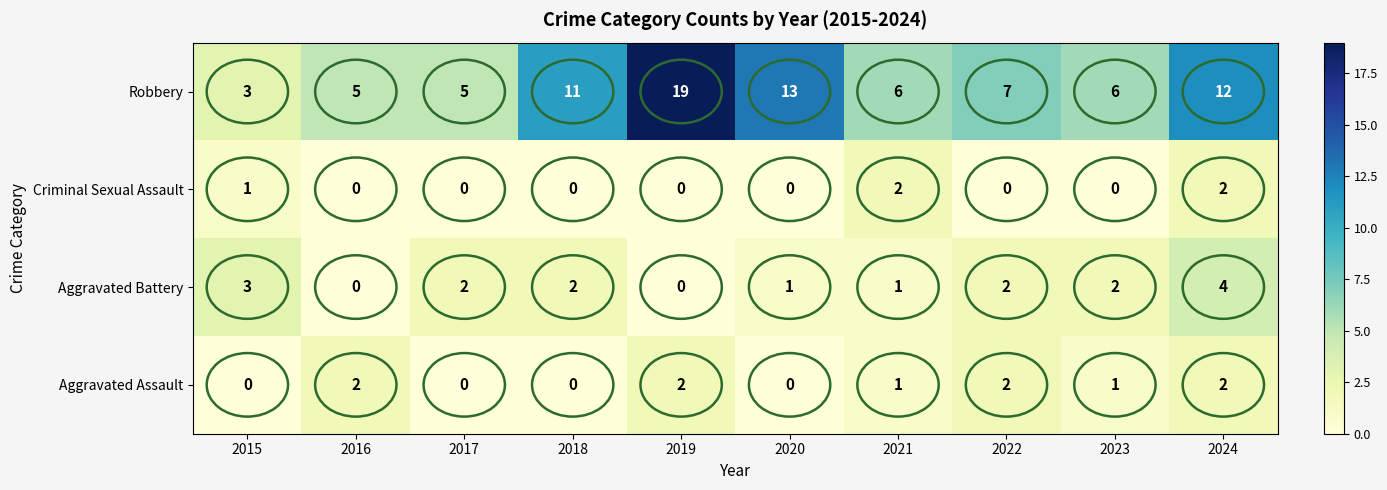

Which series has the largest total across all categories?

Robbery